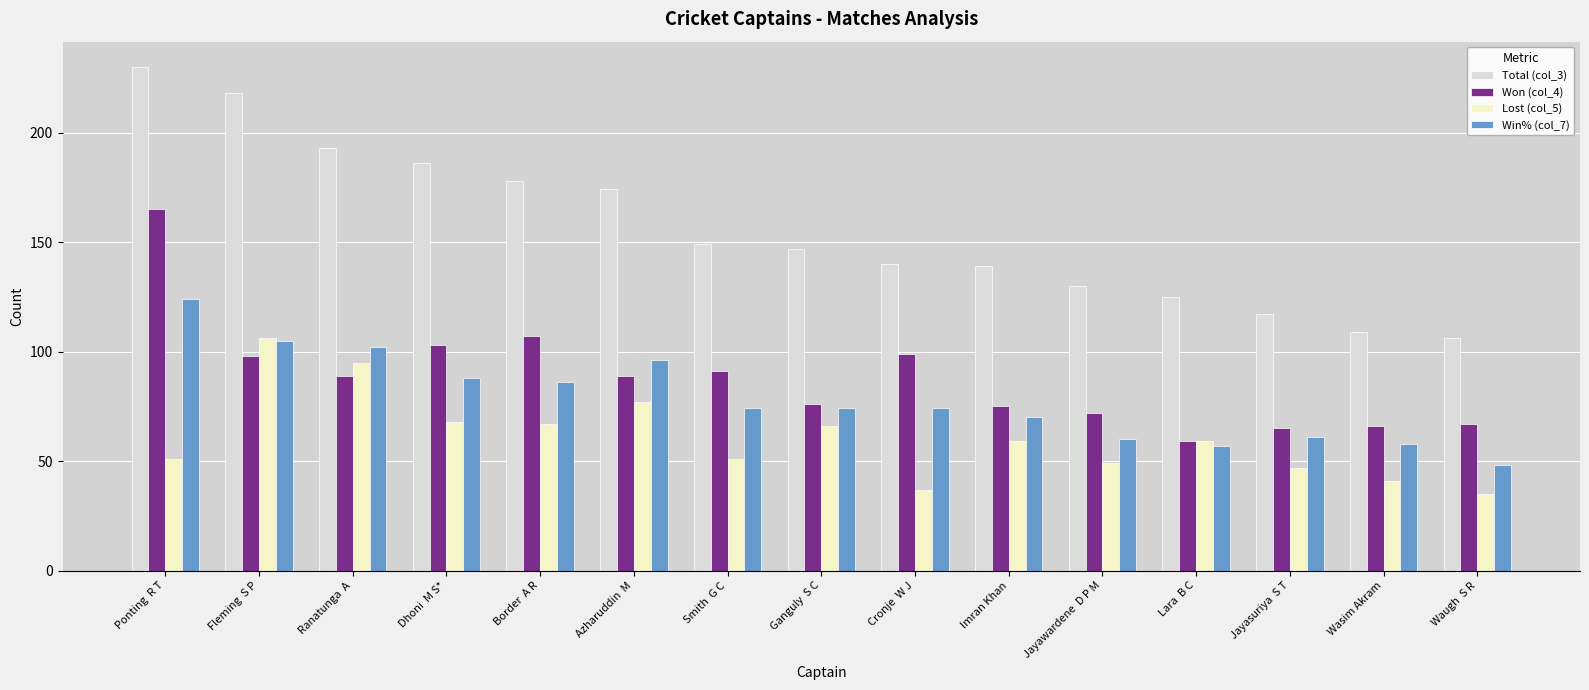

Where is Won (col_4) nearest to the value 112?

Border  A R